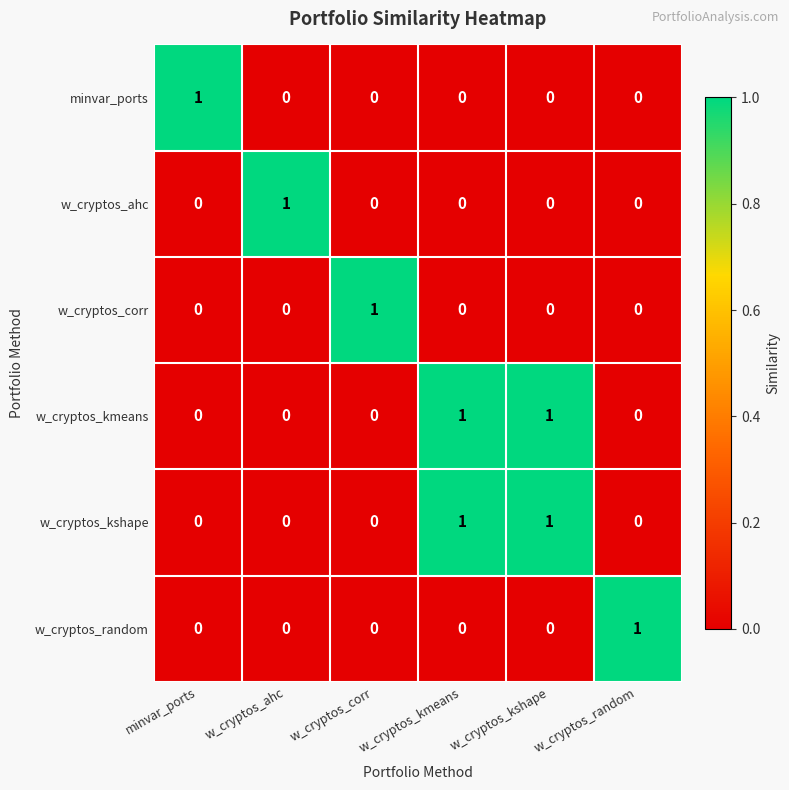

The w_cryptos_random series shows -1 at w_cryptos_kmeans. True or false?

False